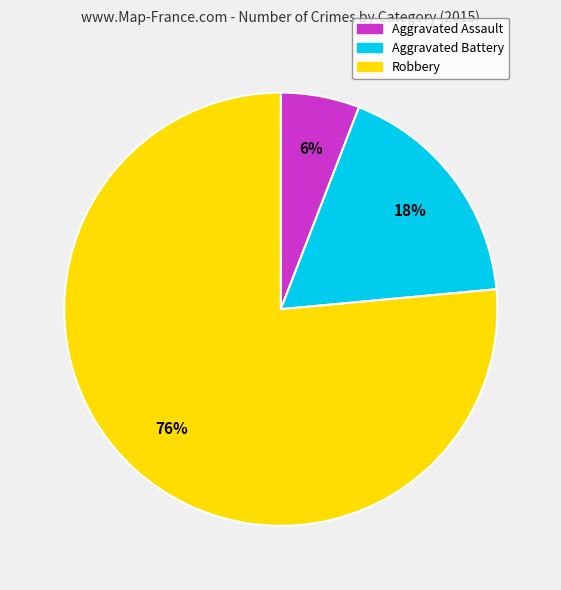

Is it true that Aggravated Assault is 6% of the pie?

True